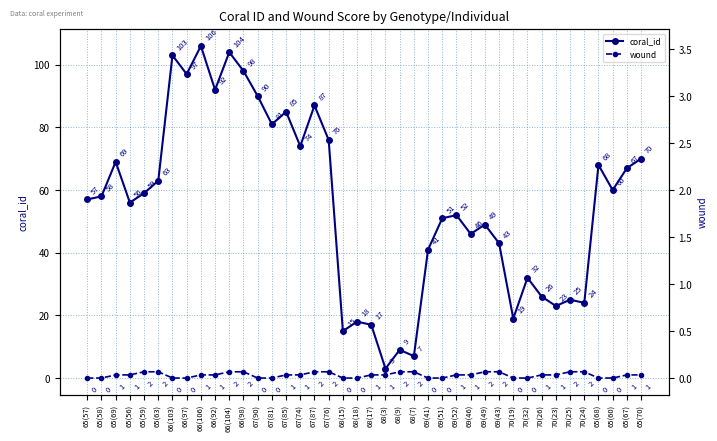

Rank the series at 65(70) from highest to lowest value.

coral_id, wound